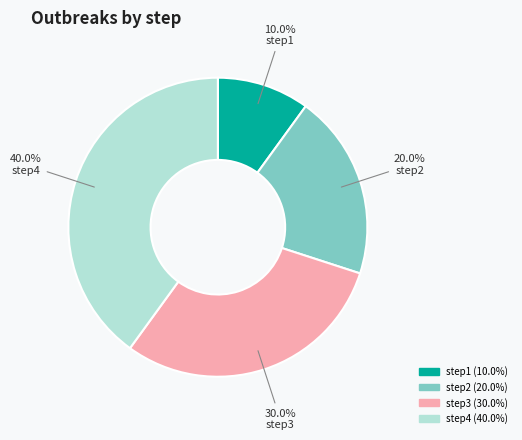

Combined, what portion of the pie is step2 and step3?

50.0%